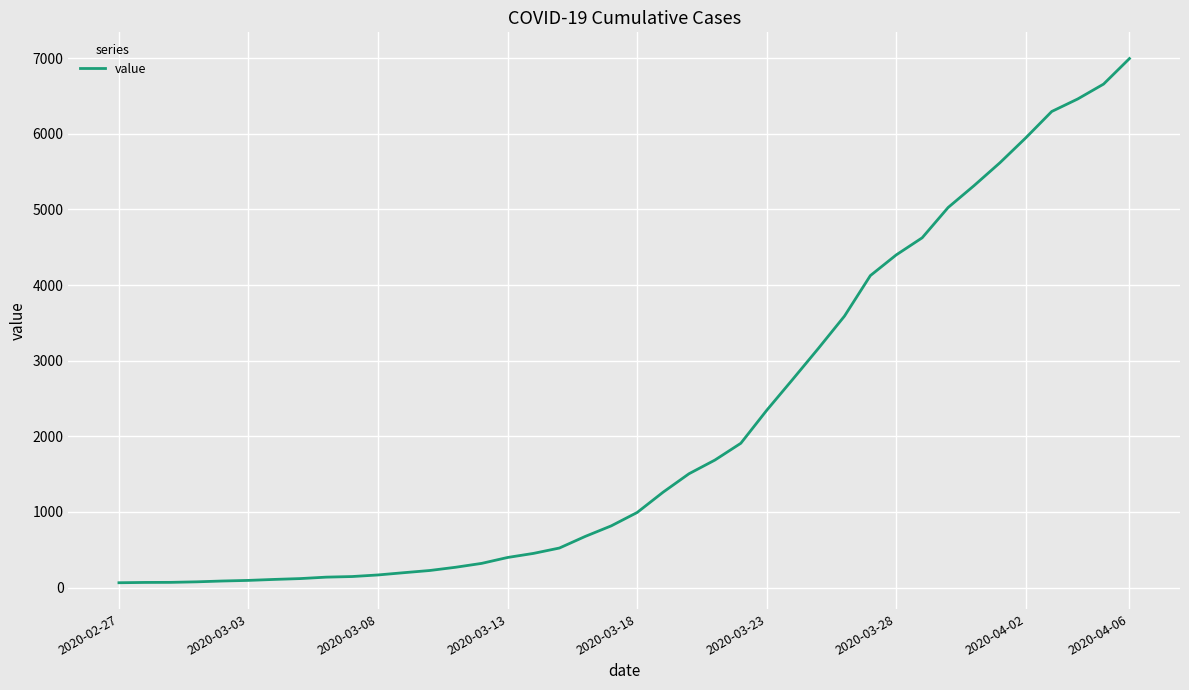

What is the difference between the maximum and minimum values?

6931